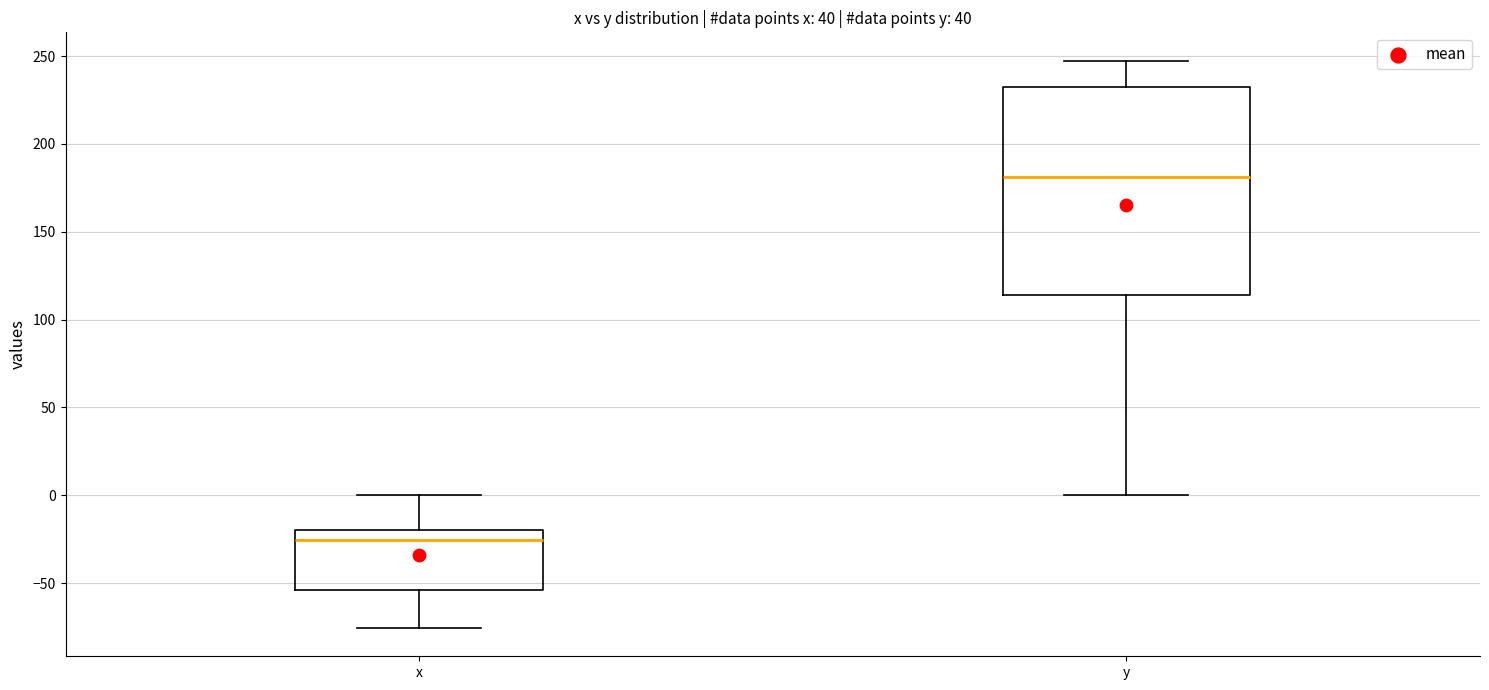

Reading left to right, transcribe this box plot: for each box, give where its median line is, the range the box spans, and where its two whiskers end, as read against the y-axis. The values are not printed on the chart, so give them approximately, as read against the axis.

x: median -25, box -55 to -20, whiskers -75 to 0
y: median 180, box 115 to 235, whiskers 0 to 245